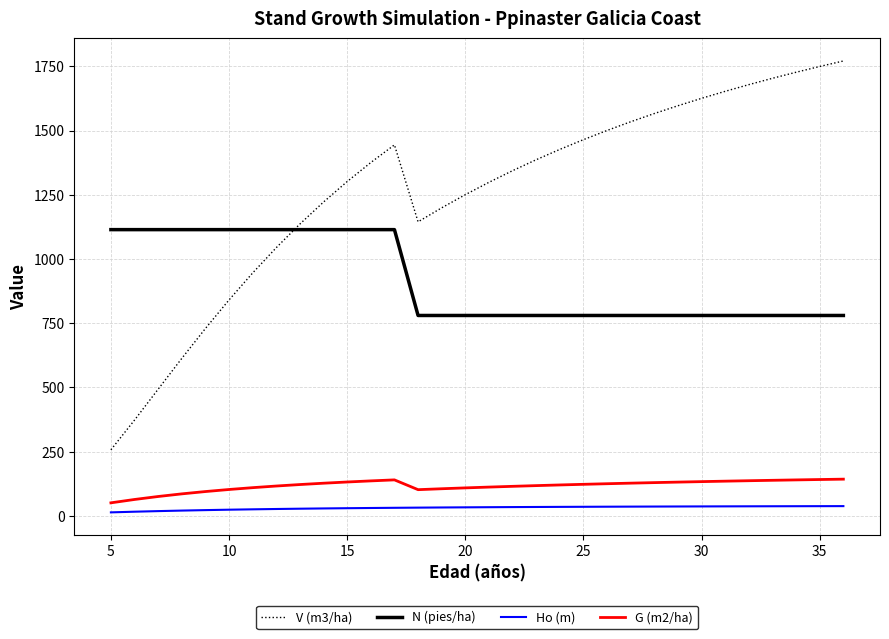

How many lines are shown in the chart?

4